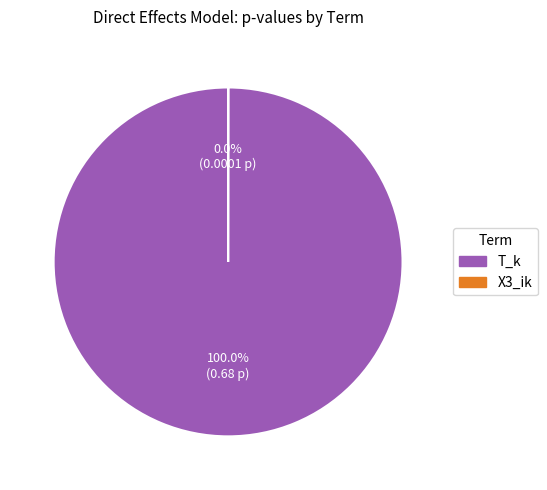

What is the largest slice in the pie chart?

T_k